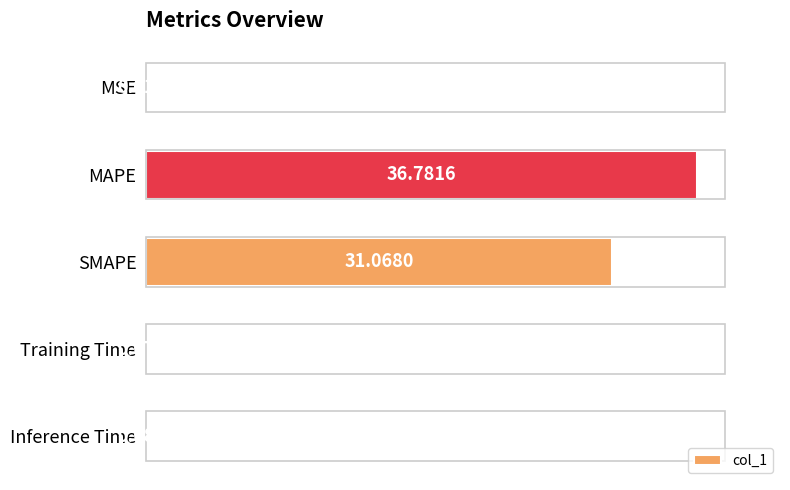

What is the sum of the values at MAPE and SMAPE?

67.8